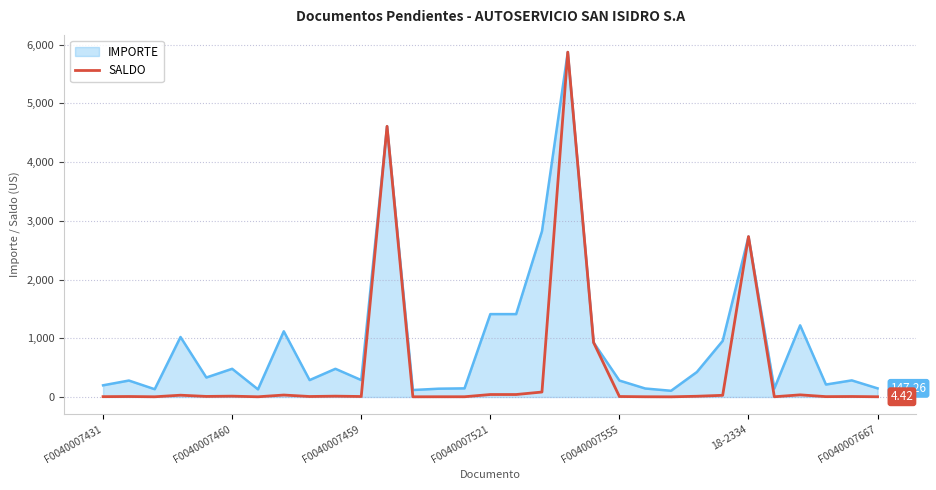

Which series has the widest spread of values?

SALDO